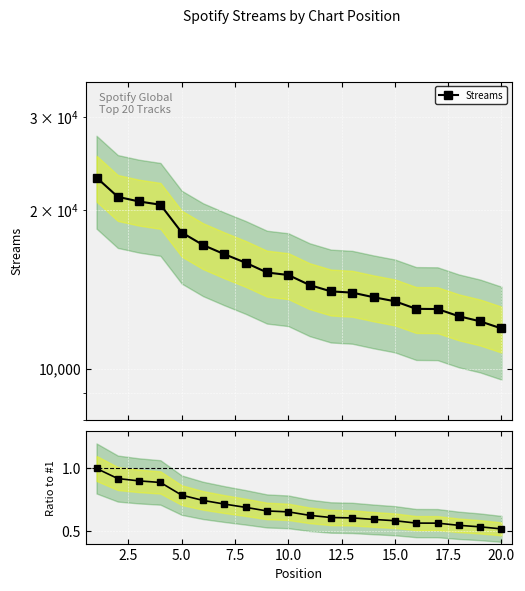

Which series has the largest range (max minus min)?

Streams